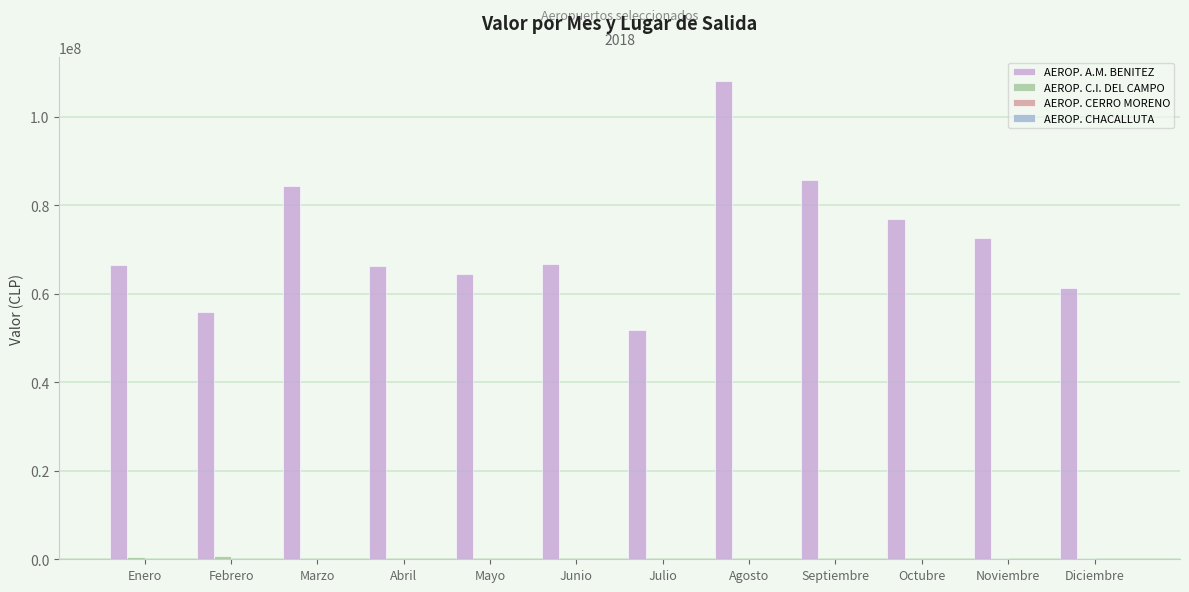

What is the sum of the AEROP. A.M. BENITEZ values at Mayo and Agosto?

172540451.0